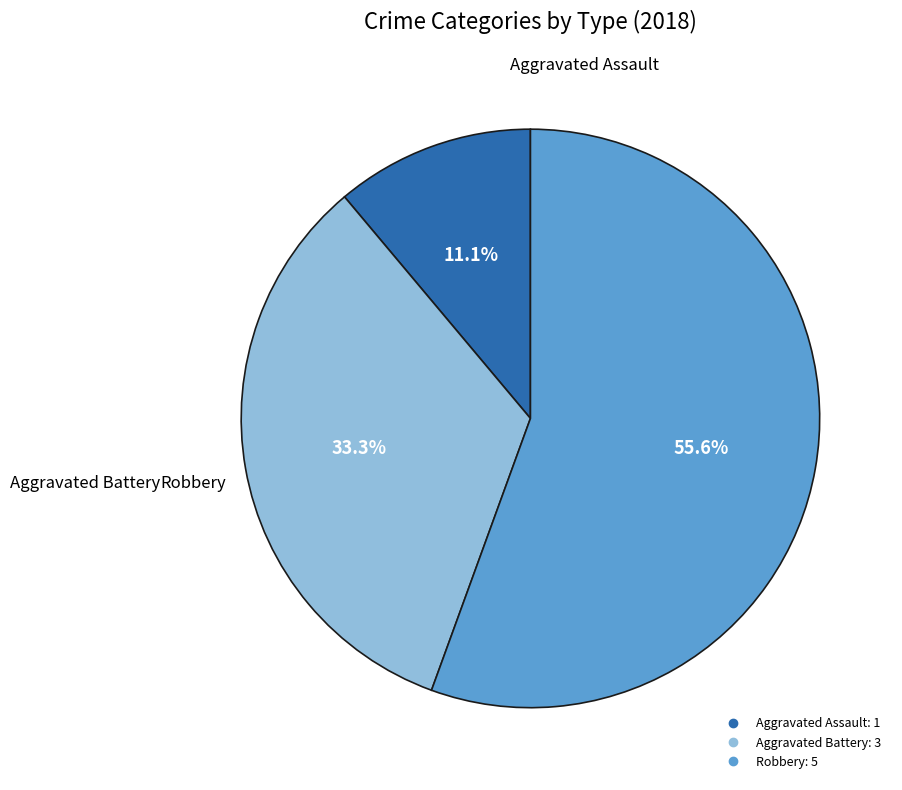

To the nearest percent, what is the average slice percentage?

33%